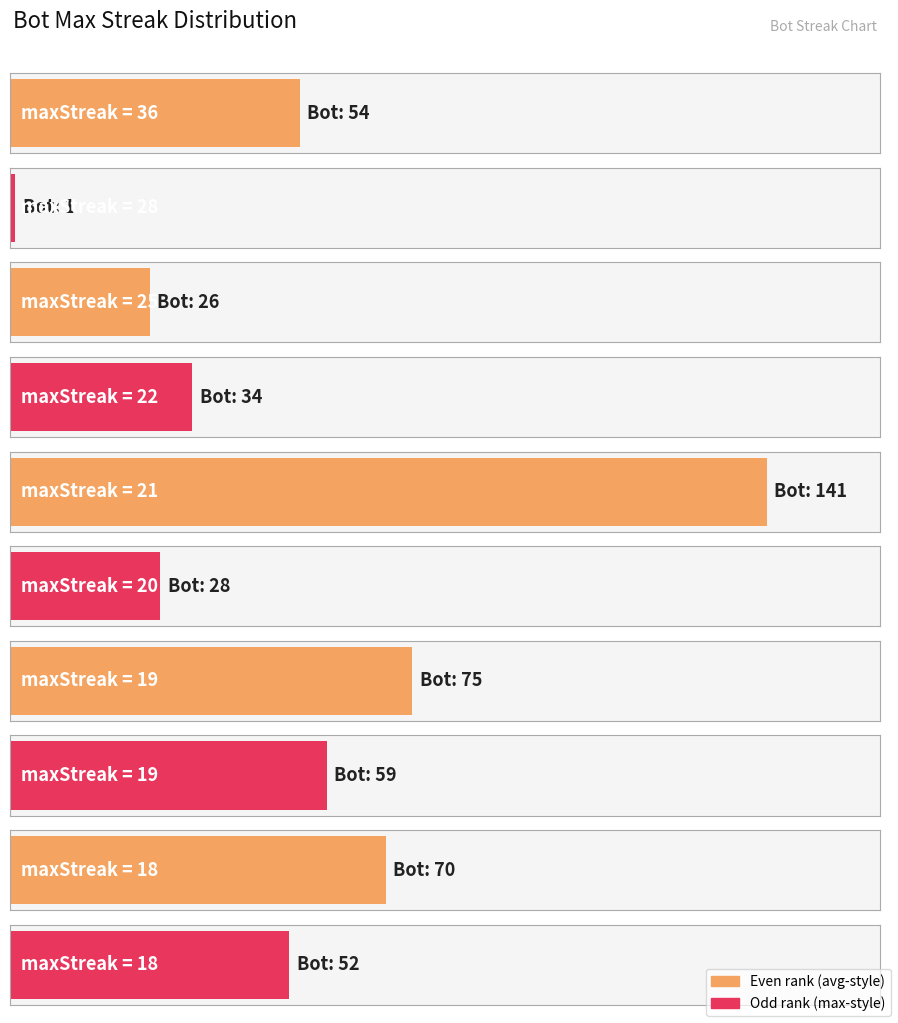

The value at 16 is 0. True or false?

True